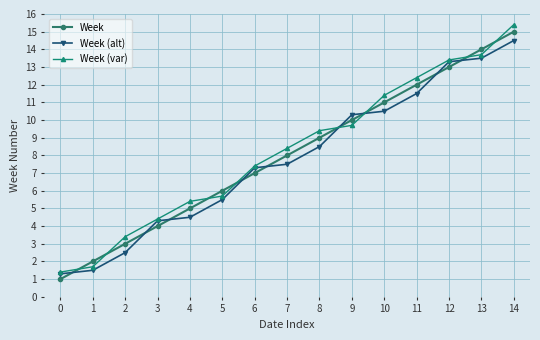

Which series ends up on top after the final intersection of Week and Week (var)?

Week (var)